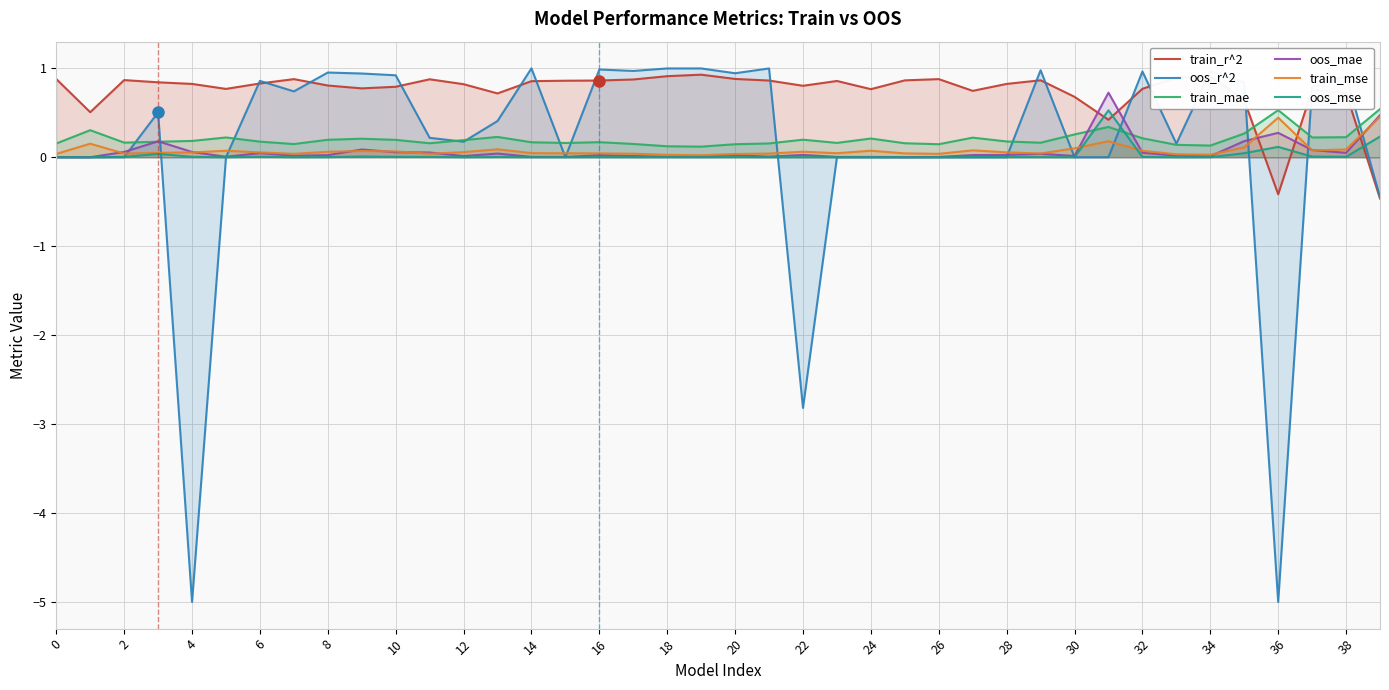

What is the minimum value shown in the chart?

-5.0